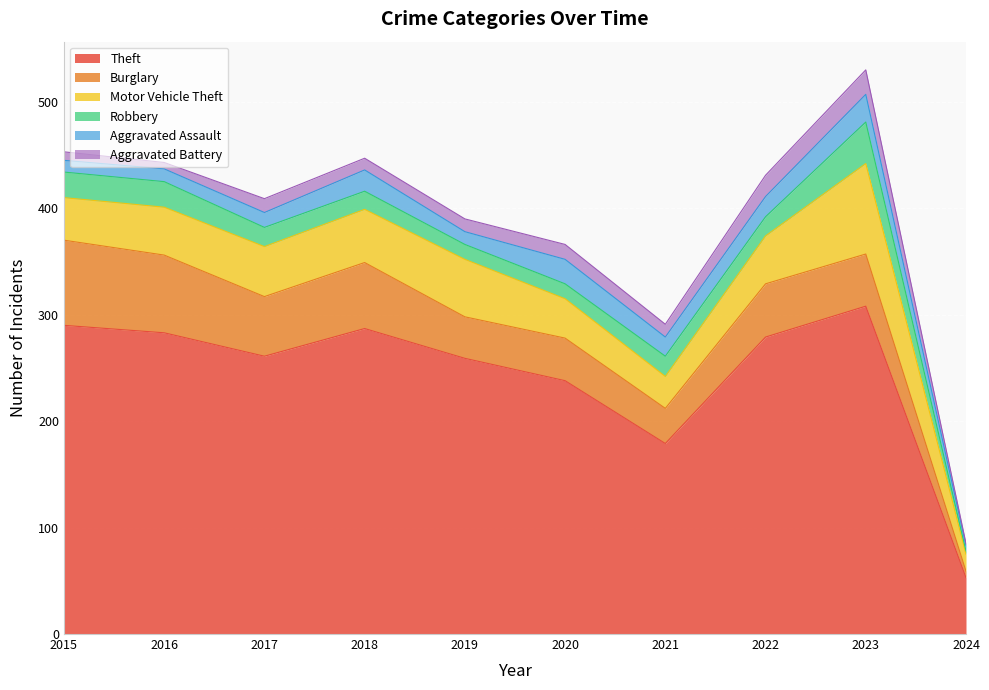

The Motor Vehicle Theft series shows 30 at 2021. True or false?

True